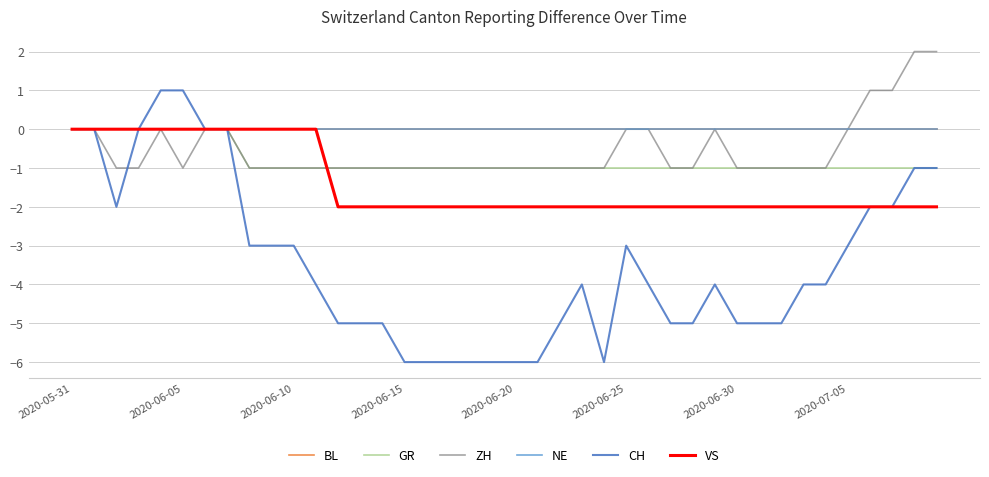

Is this an area chart (filled region under the line)?

No